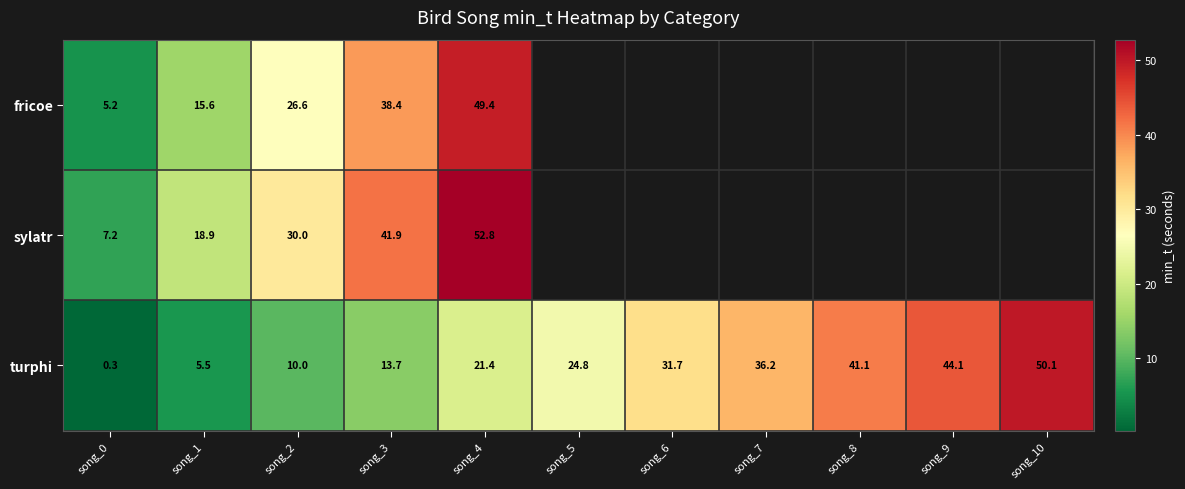

Is the value of turphi at song_2 greater than the value of fricoe at song_2?

No